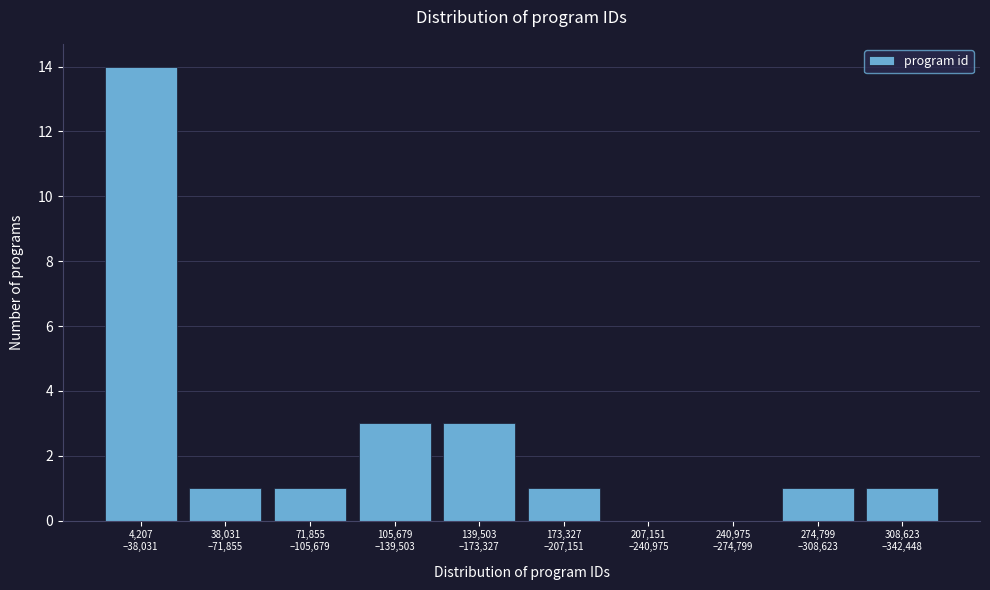

What is the maximum value shown in the chart?

14